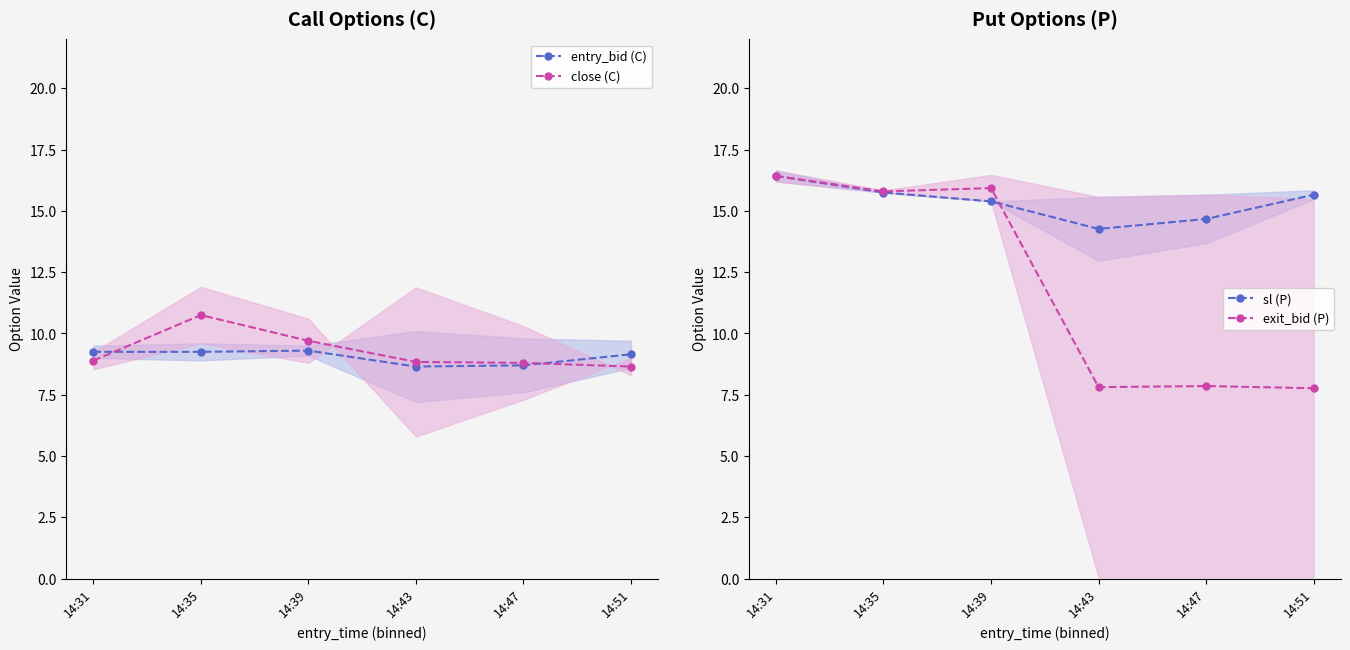

What is the highest value of the exit_bid (P) series?

16.4